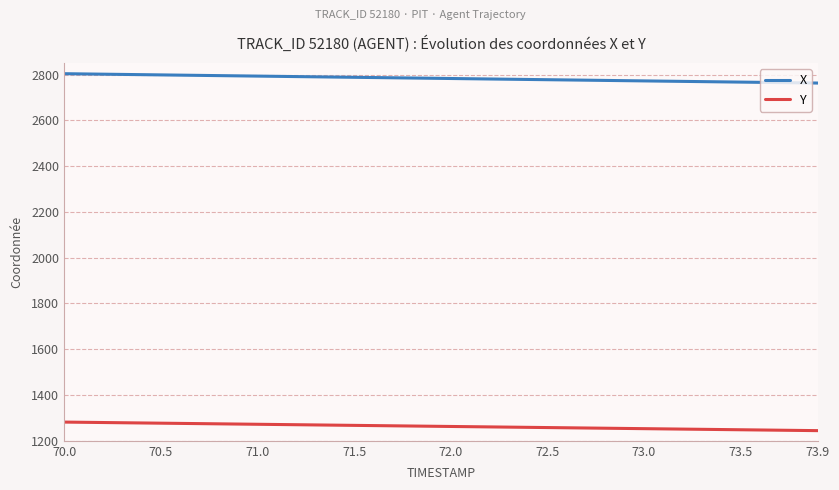

Which series has the largest total across all categories?

X